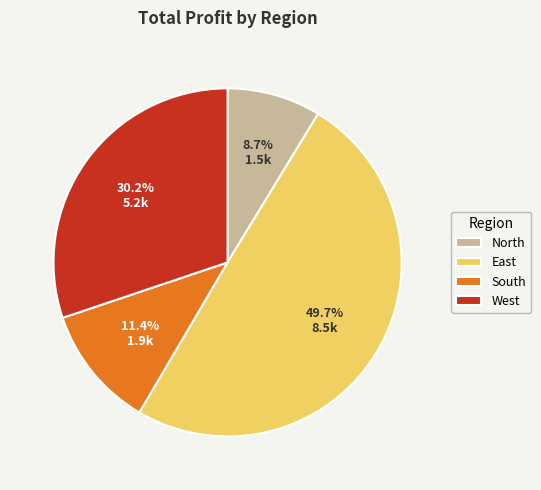

Count the number of slices in the pie.

4